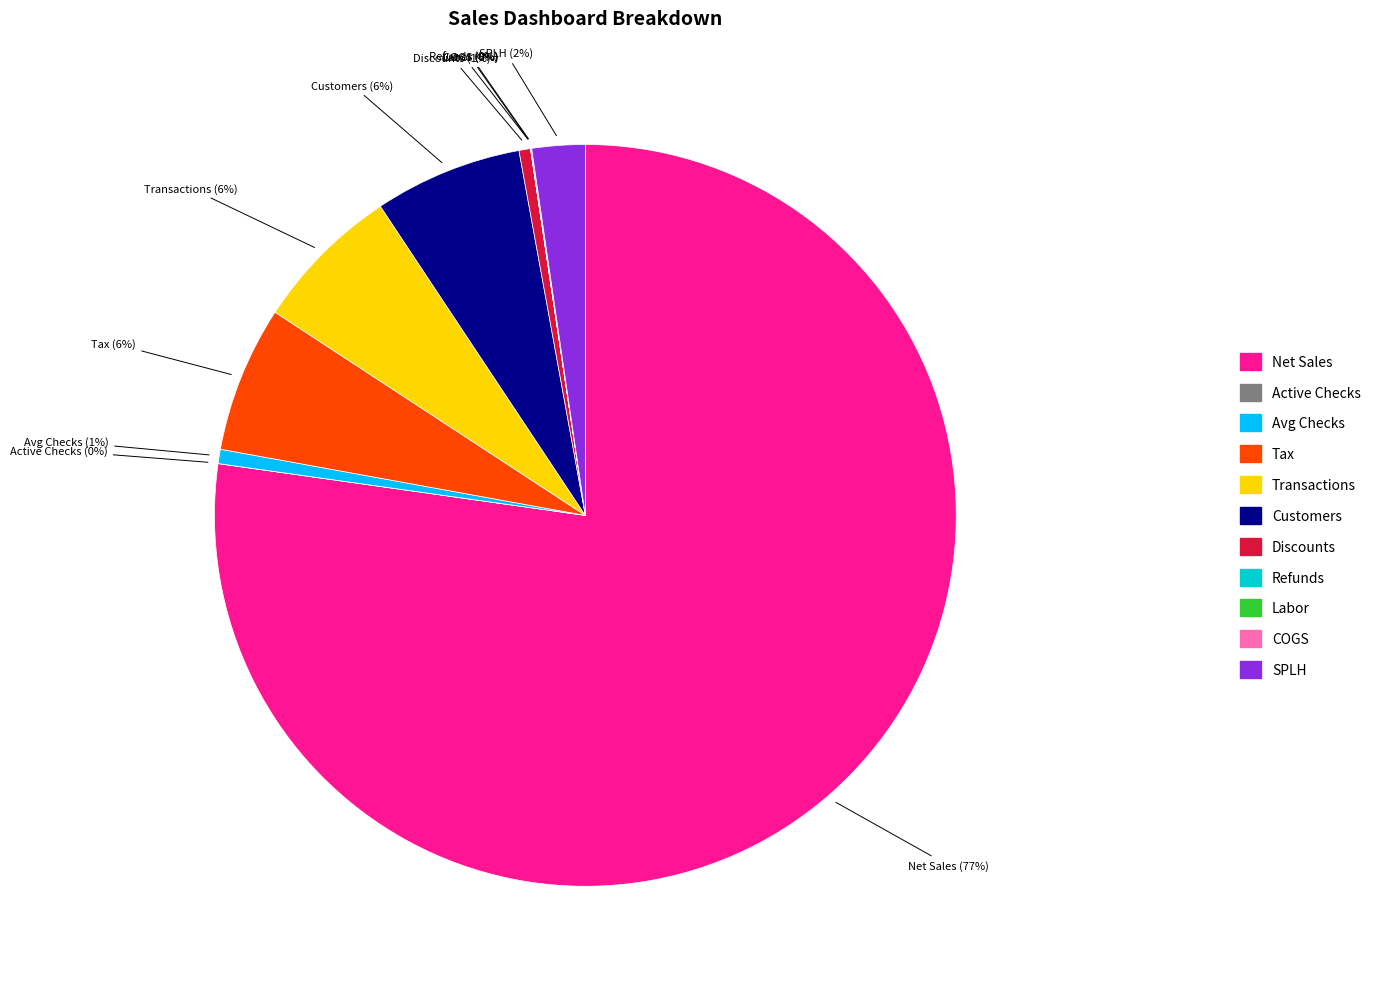

Does Net Sales account for over 50% of the chart?

Yes